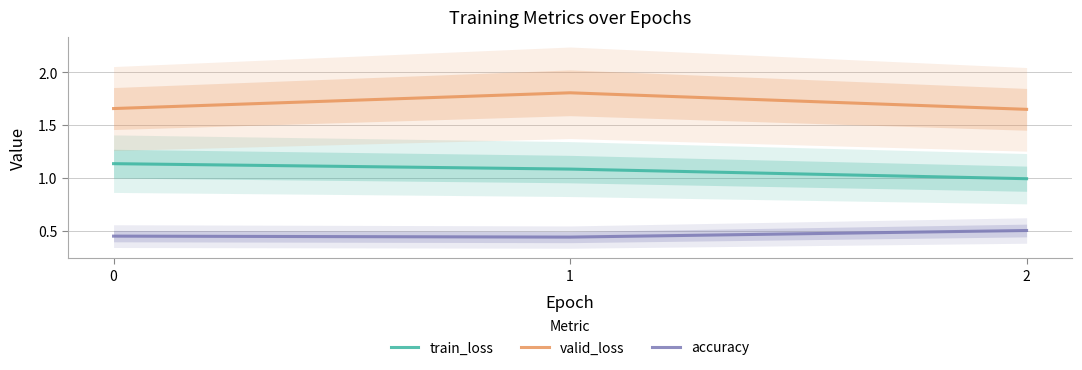

What is the value of the train_loss point at the 3rd from the left?

1.0